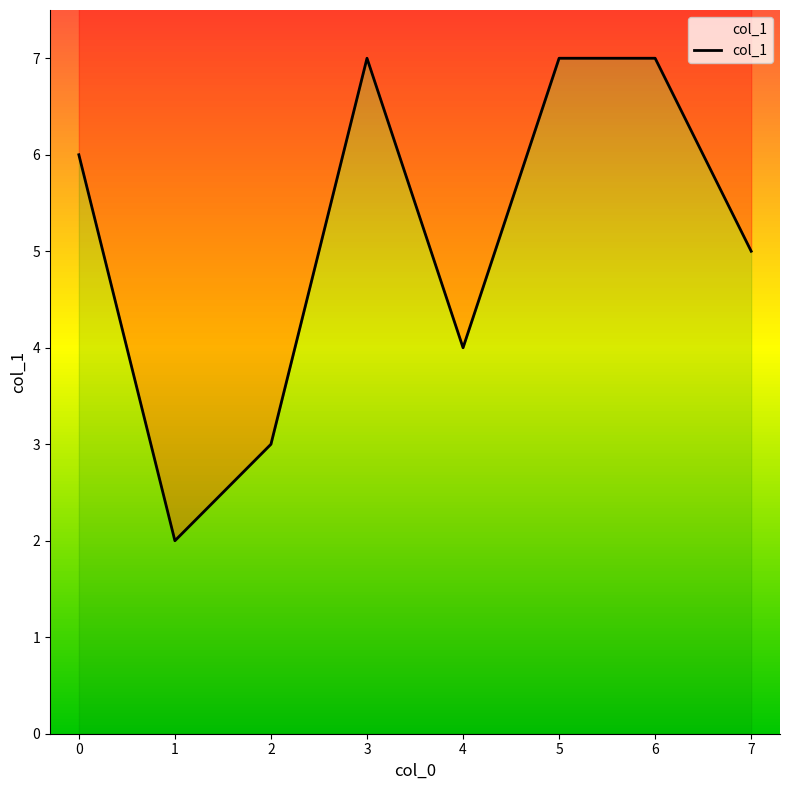

The chart shows a value of 2 at 5. True or false?

False